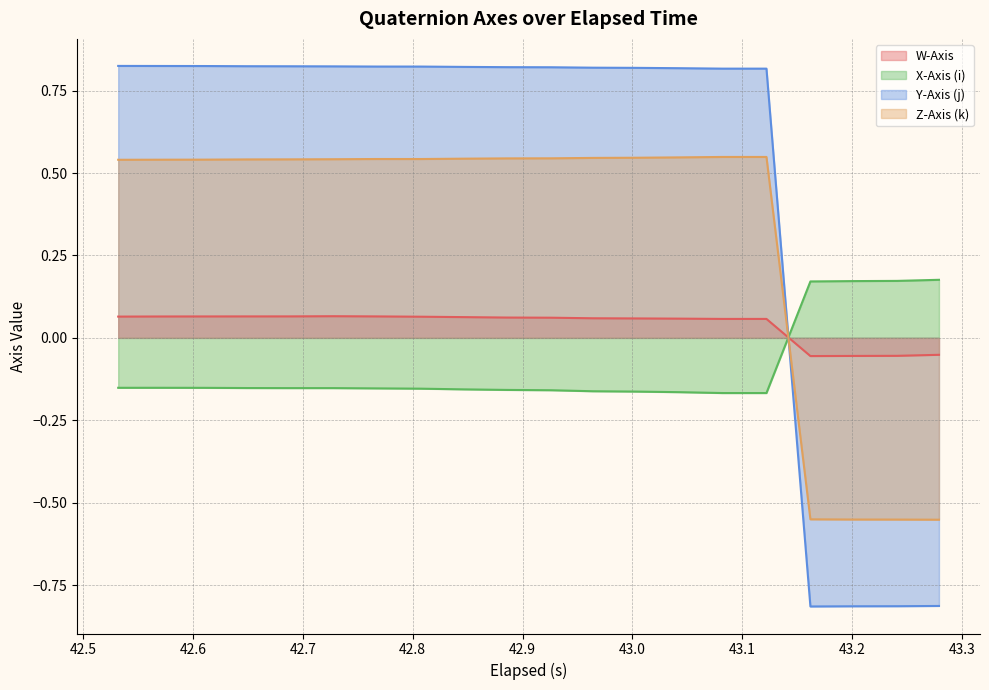

How many times do W-Axis and Z-Axis (k) cross each other?

1